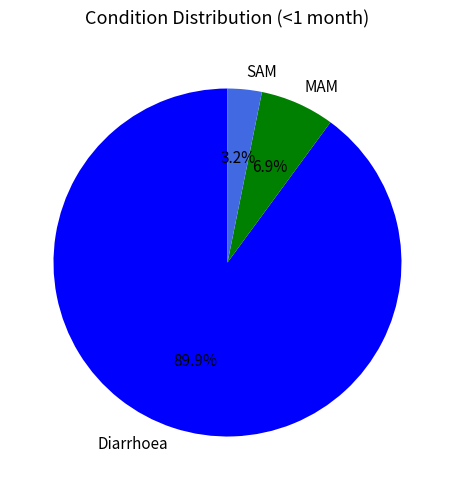

True or false: MAM accounts for 7% of the total.

True